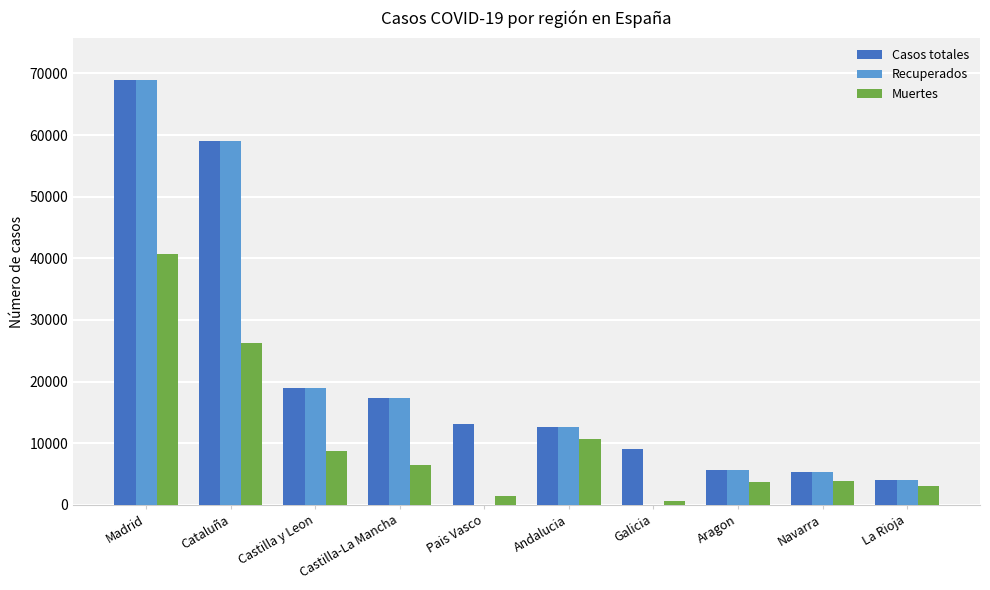

The Muertes series shows 6787 at Navarra. True or false?

False